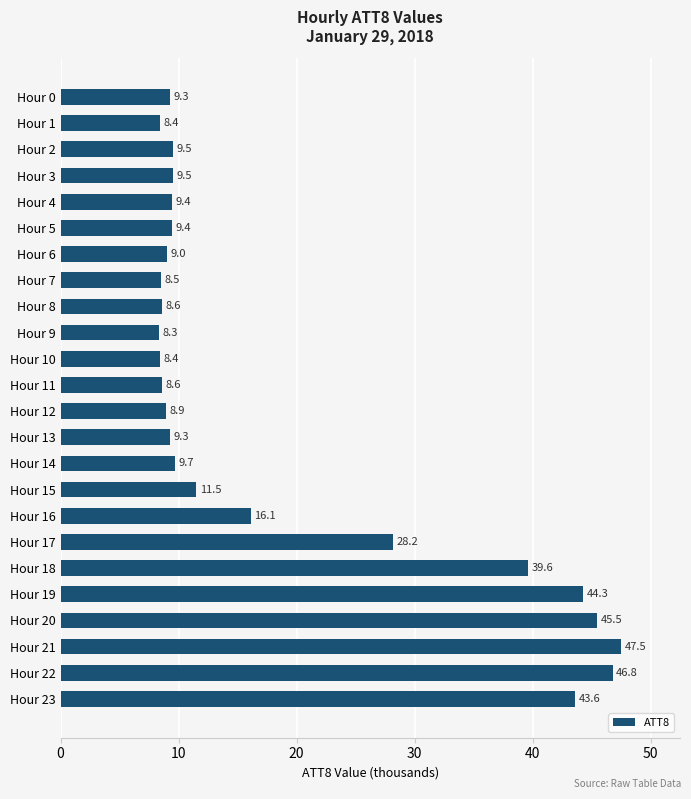

What is the smallest value displayed?

8.3